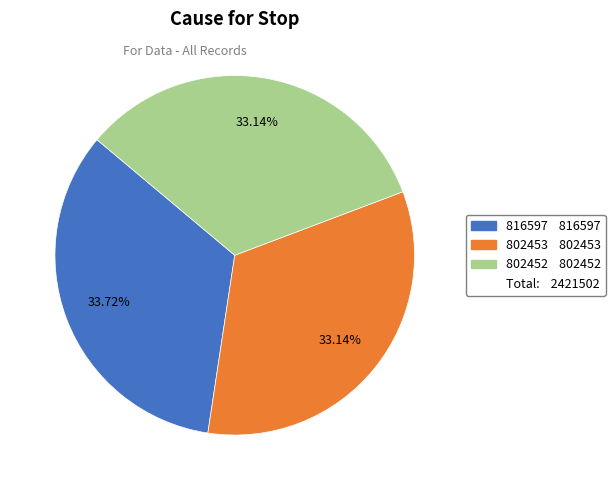

Is there any slice that represents more than half of the pie?

No